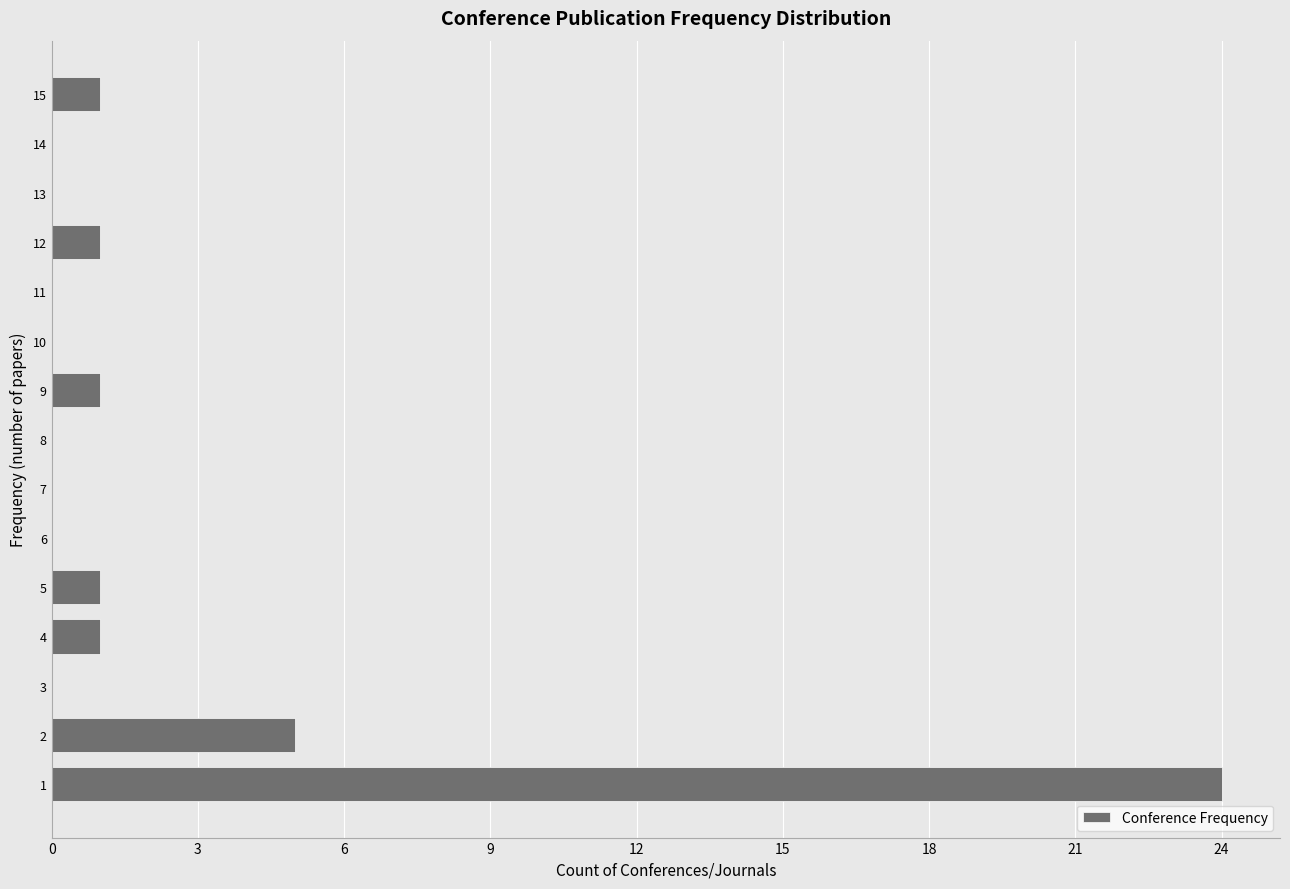

Reading bottom to top, list every bar in this chart as the range it spans on the y-axis followed by its length. The values are not printed on the chart, so give them approximately, as read against the axis.

0.5 to 1.5: 24
1.5 to 2.5: 5
2.5 to 3.5: 0
3.5 to 4.5: 1
4.5 to 5.5: 1
5.5 to 6.5: 0
6.5 to 7.5: 0
7.5 to 8.5: 0
8.5 to 9.5: 1
9.5 to 10.5: 0
10.5 to 11.5: 0
11.5 to 12.5: 1
12.5 to 13.5: 0
13.5 to 14.5: 0
14.5 to 15.5: 1